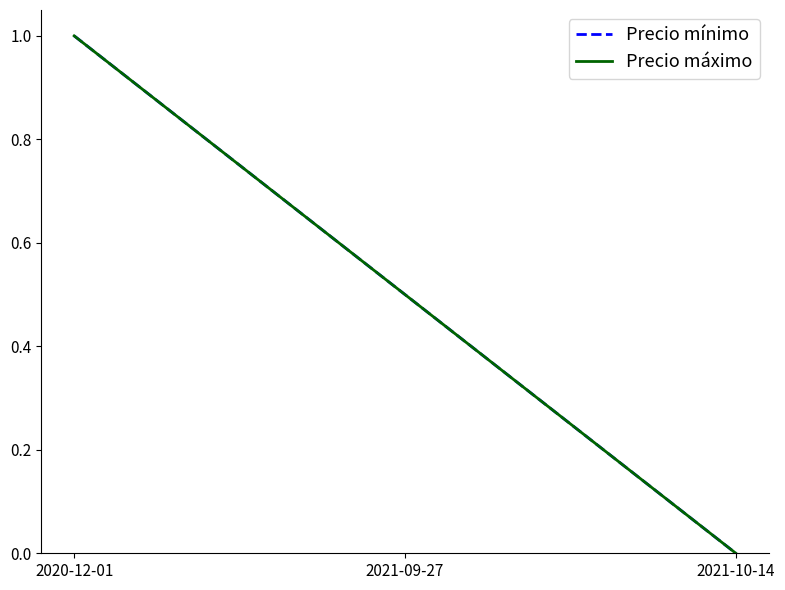

Does the chart have visible grid lines?

No